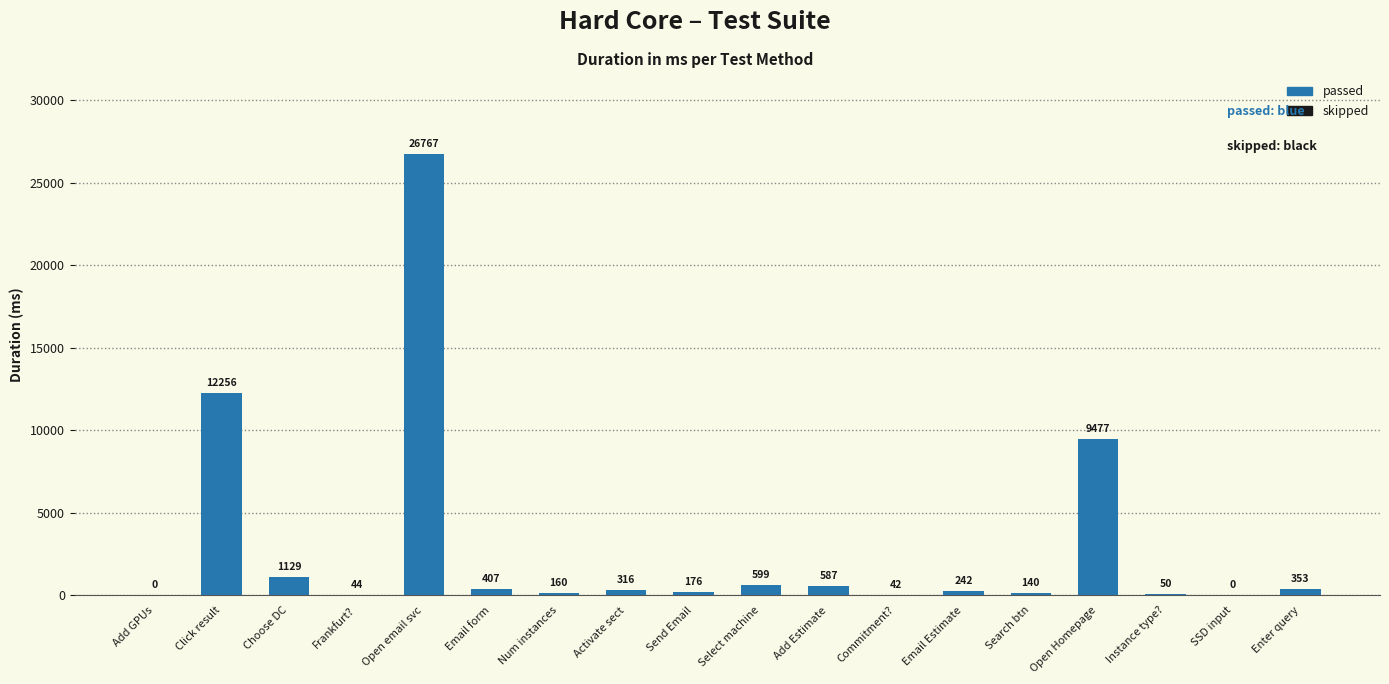

Reading left to right, extract all data points from this chart.

Click result=12256	Choose DC=1129	Frankfurt?=44	Open email svc=26767	Email form=407	Num instances=160	Activate sect=316	Send Email=176	Select machine=599	Add Estimate=587	Commitment?=42	Email Estimate=242	Search btn=140	Open Homepage=9477	Instance type?=50	Enter query=353